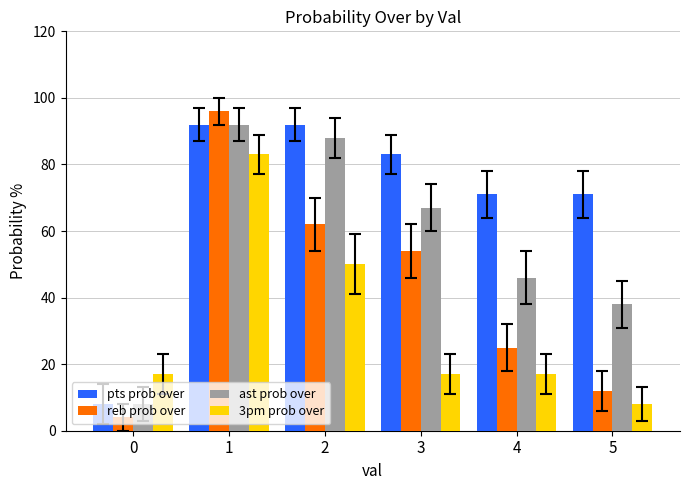

Count the pts prob over values in the range 71 to 92.

5